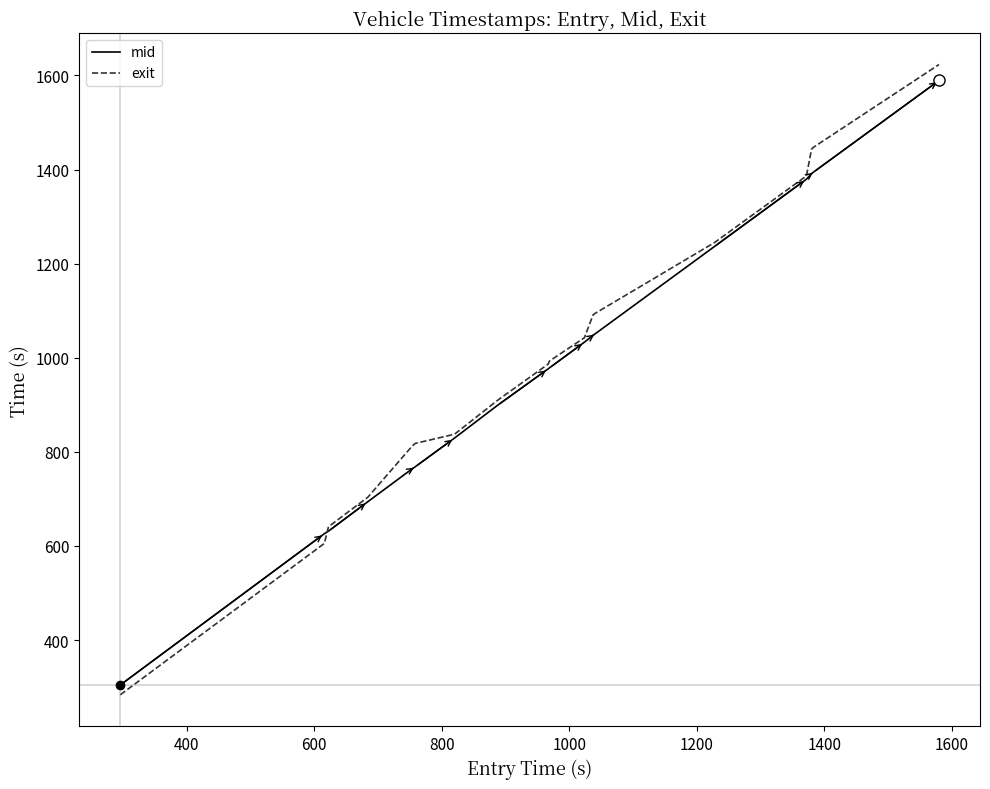

What is the greatest value displayed?

1623.3